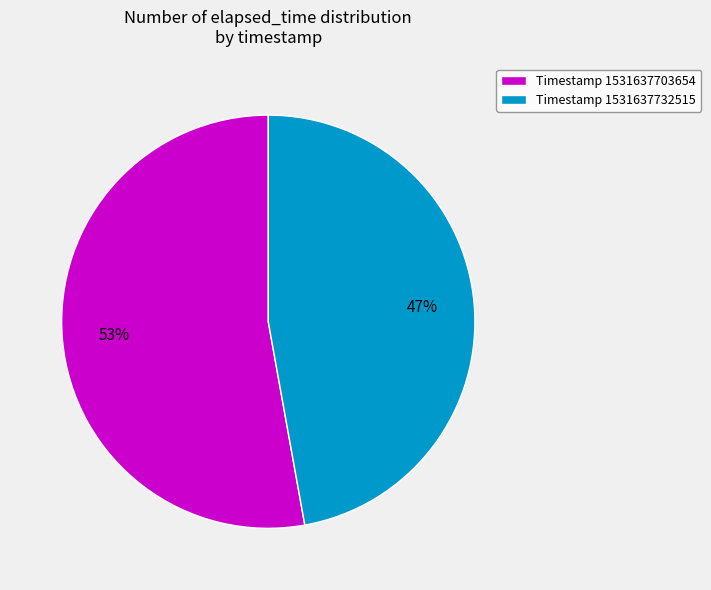

What is the ratio of the value at Timestamp 1531637703654 to the value at Timestamp 1531637732515?

1.1